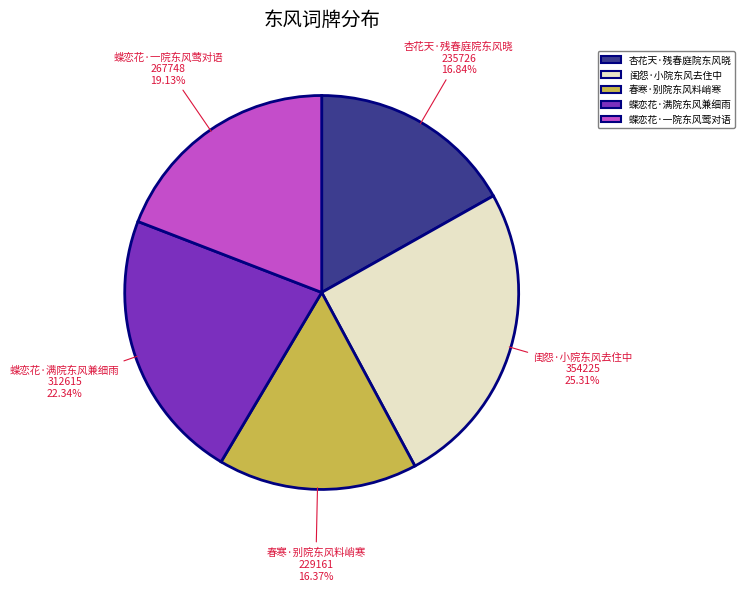

To the nearest percent, what portion does 蝶恋花·满院东风兼细雨 represent?

22%